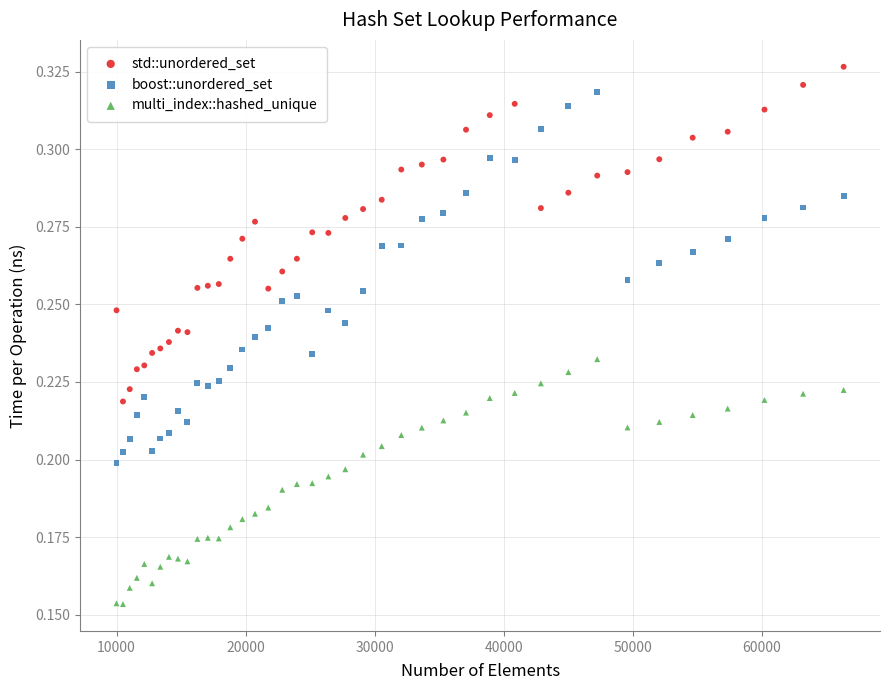

Which series has the largest Y range (max minus min)?

boost::unordered_set